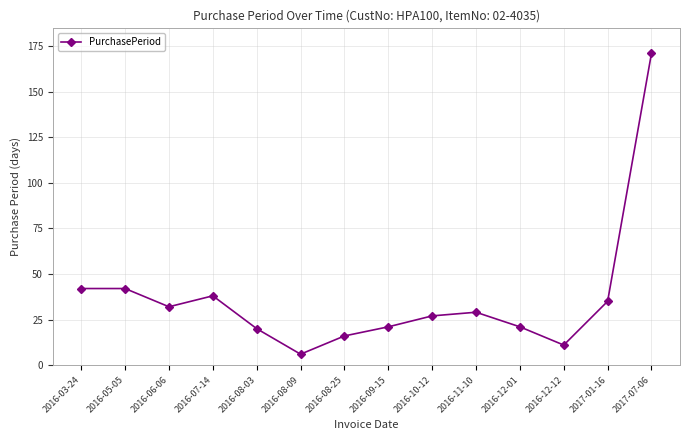

What value does the data have at 2016-11-10, to the nearest 50?

50